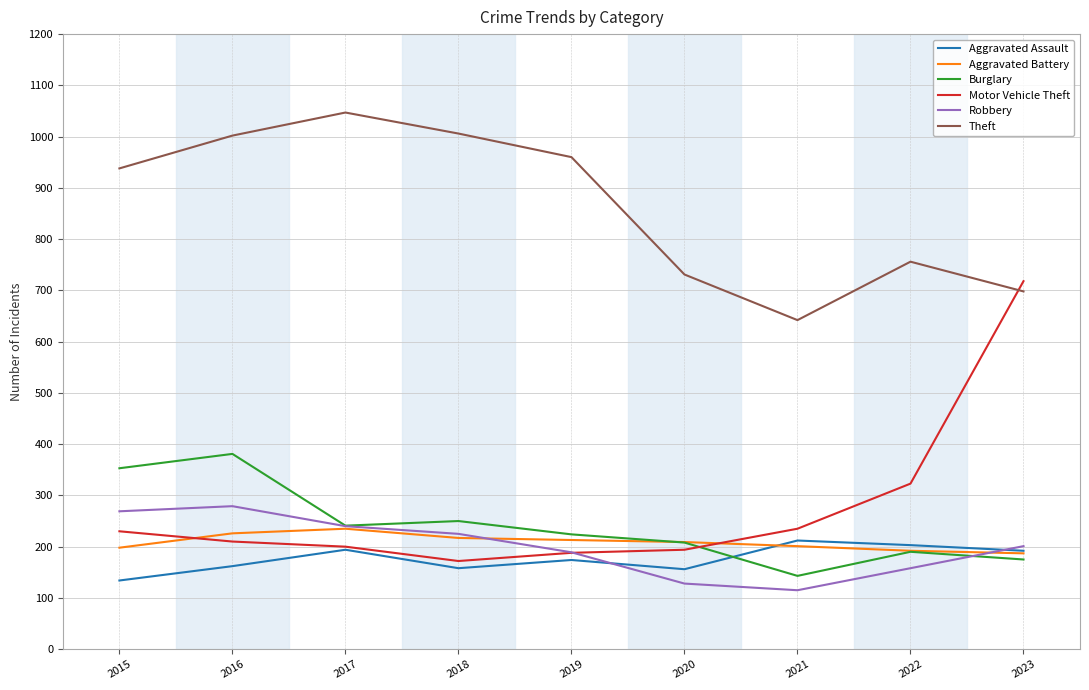

Which category has the lowest value in the Theft series?

2021